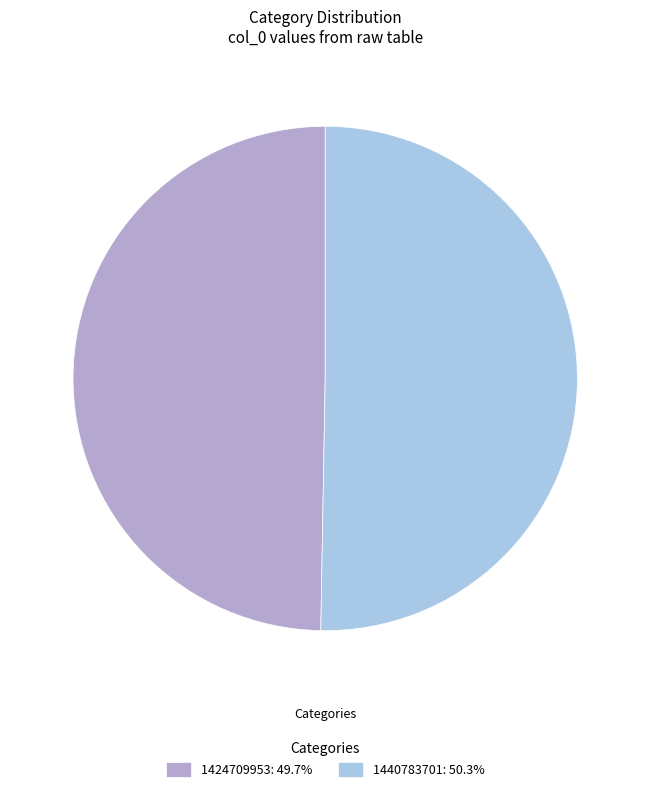

Between 1424709953 and 1440783701, which is larger?

1440783701